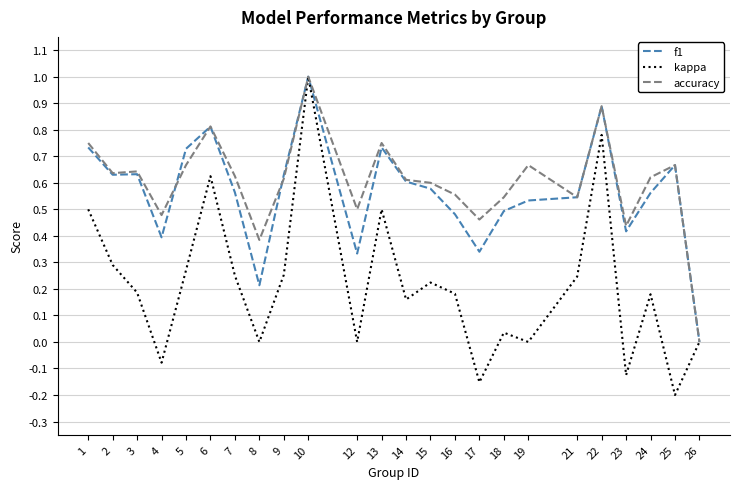

Which label corresponds to the smallest value in the chart?

25